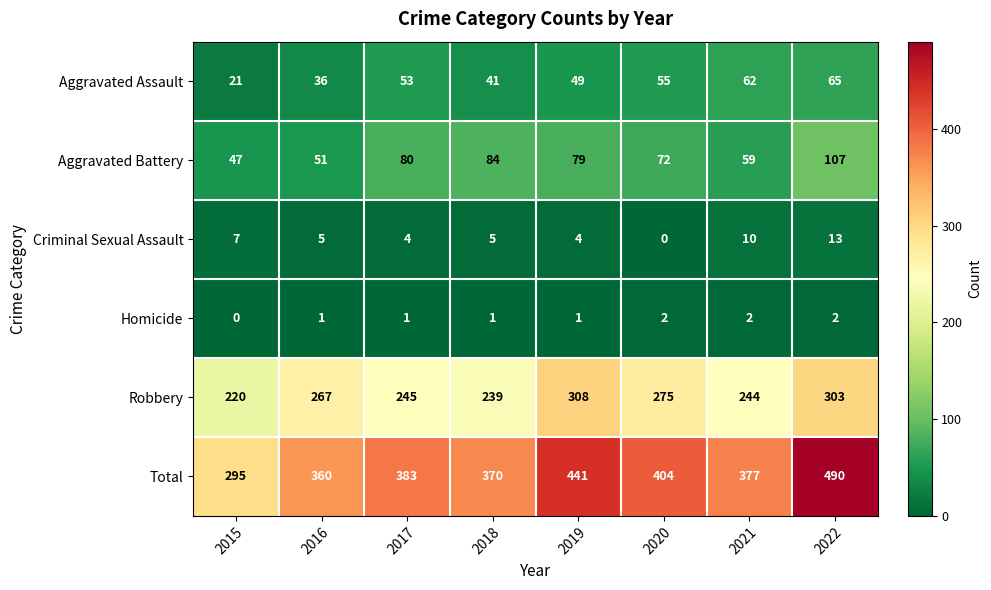

How many values in the Total series are below 383?

4